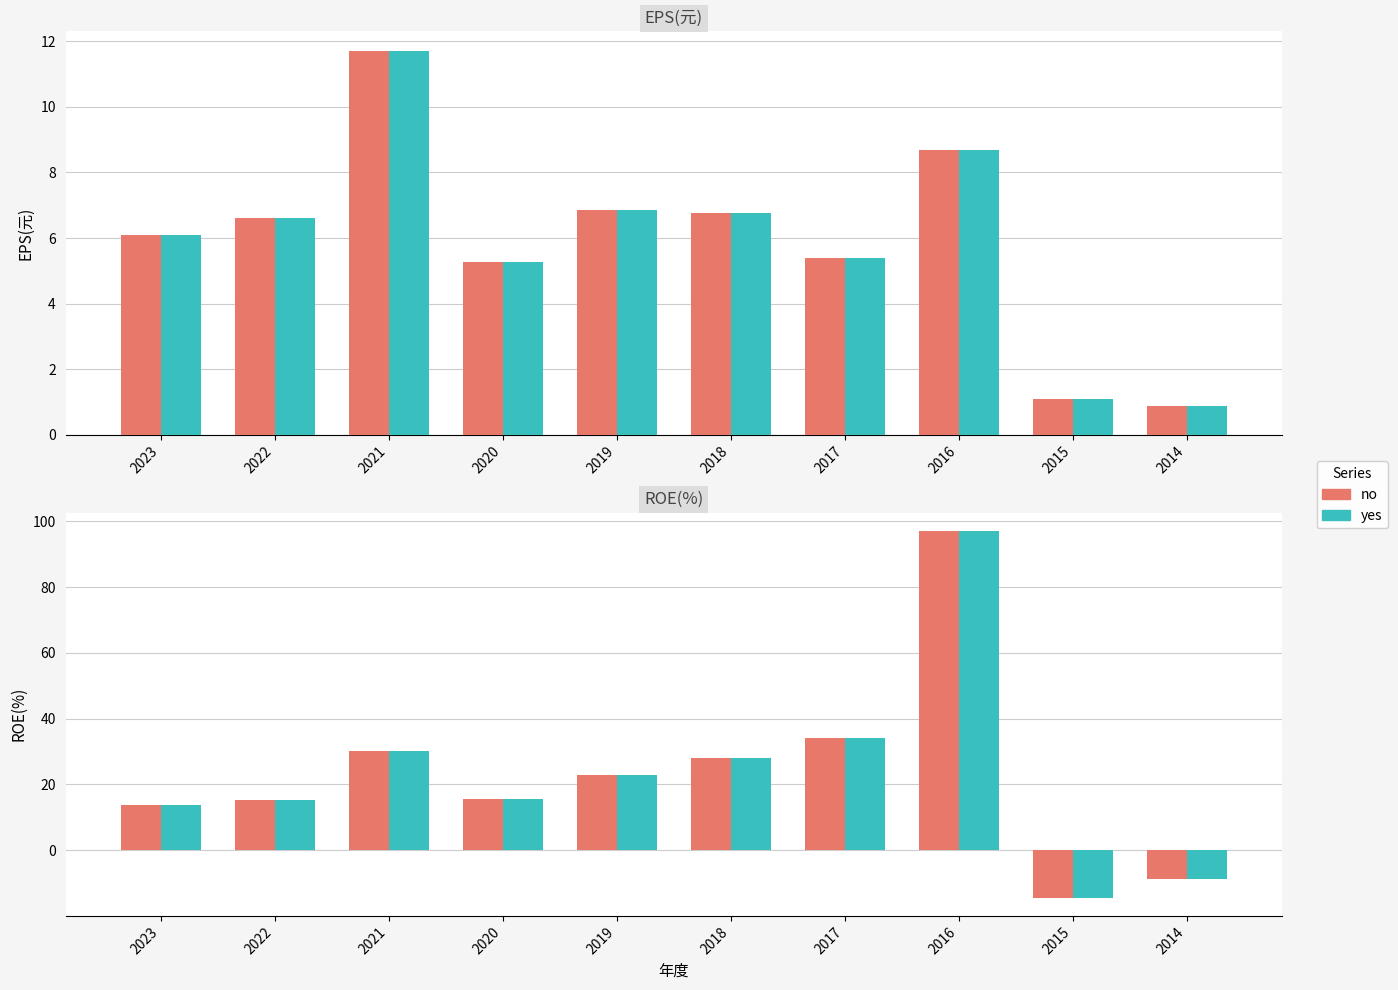

Which series has the widest spread of values?

ROE(%)